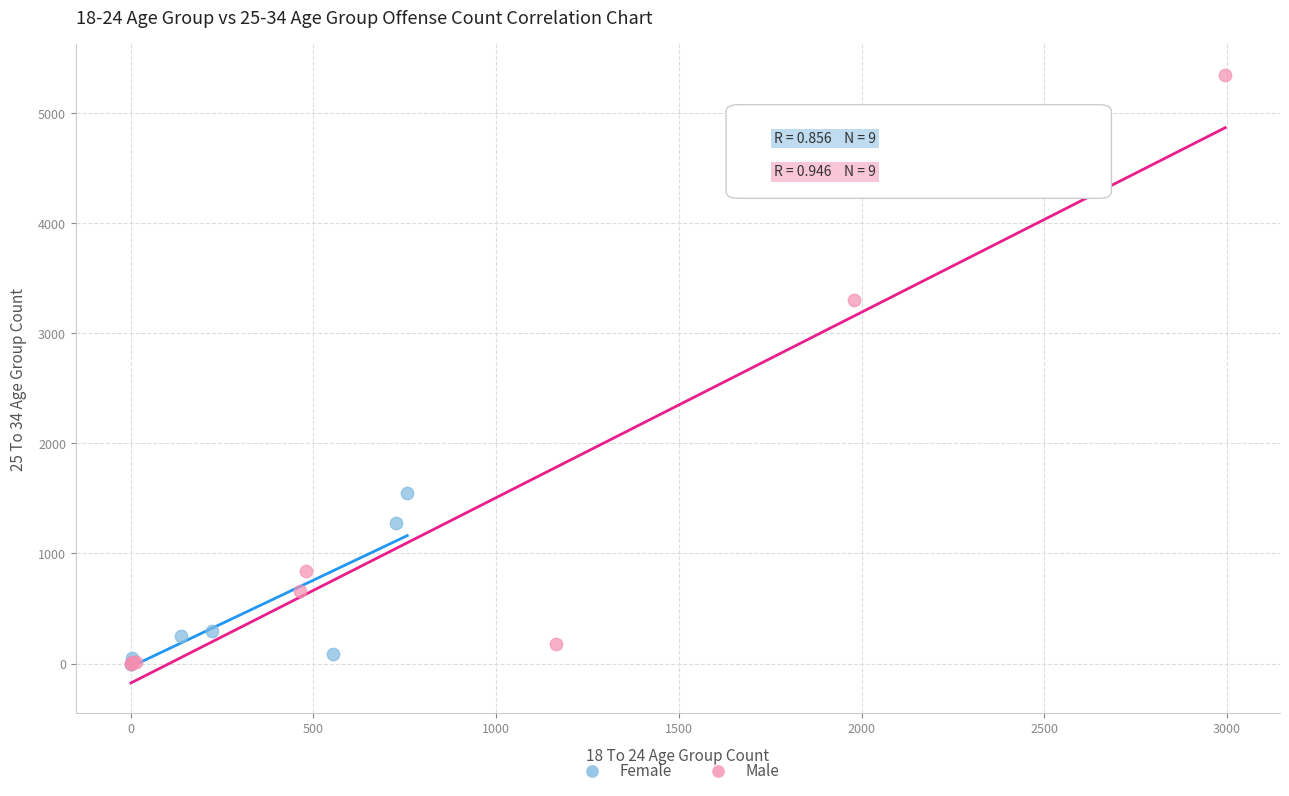

Which series reaches the maximum Y coordinate?

Male